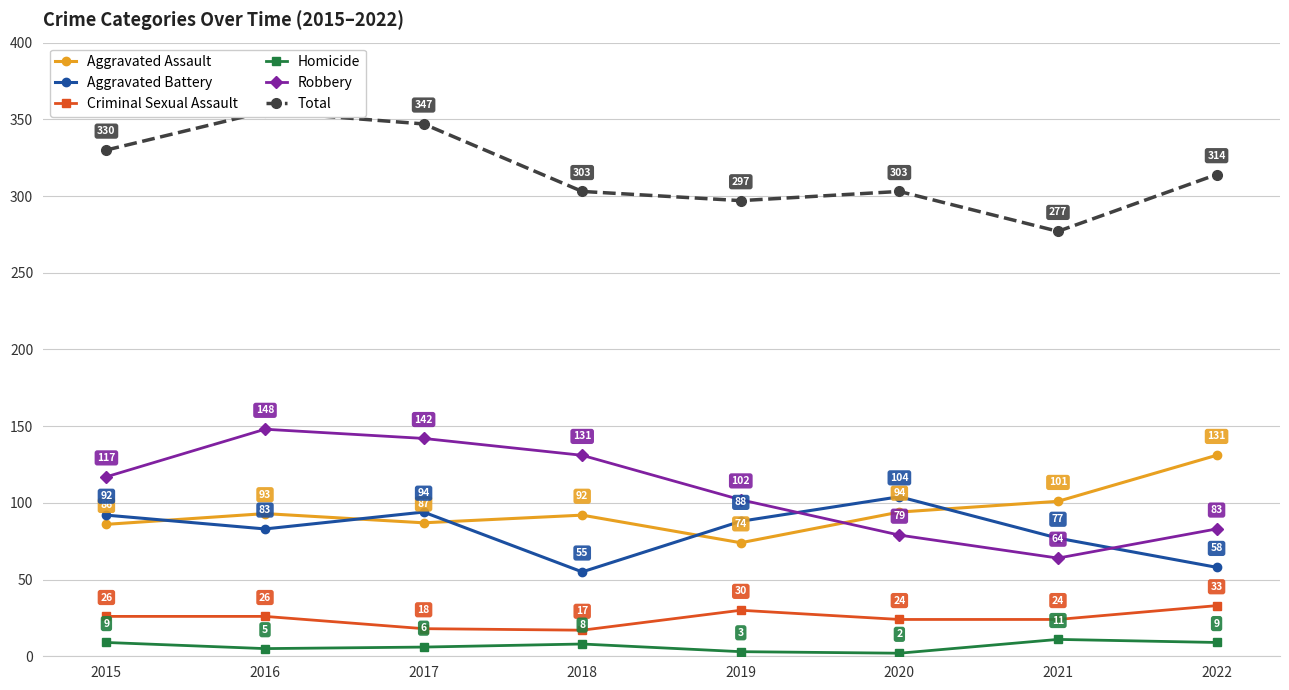

Reading left to right, what are all the values shown in this chart?

Aggravated Assault: 86	93	87	92	74	94	101	131
Aggravated Battery: 92	83	94	55	88	104	77	58
Criminal Sexual Assault: 26	26	18	17	30	24	24	33
Homicide: 9	5	6	8	3	2	11	9
Robbery: 117	148	142	131	102	79	64	83
Total: 330	355	347	303	297	303	277	314